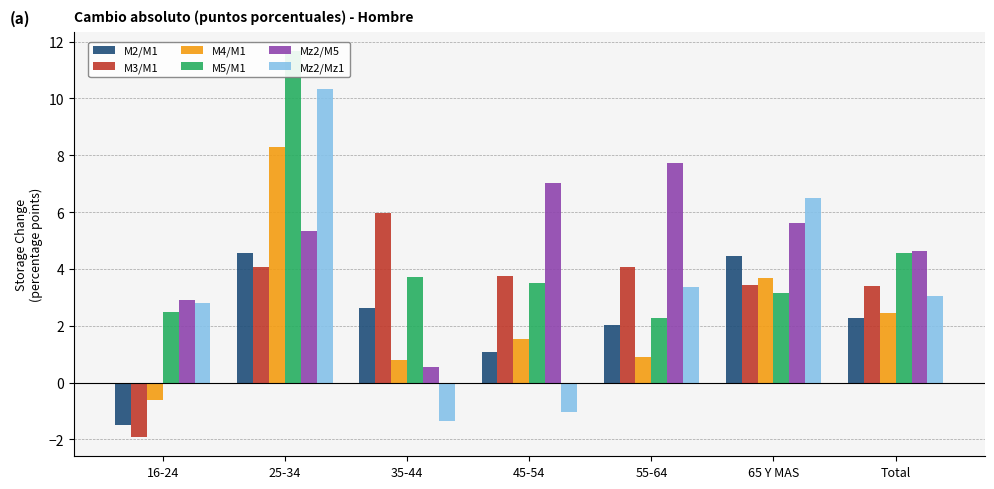

Rank the series at 55-64 from lowest to highest value.

M4/M1, M2/M1, M5/M1, Mz2/Mz1, M3/M1, Mz2/M5